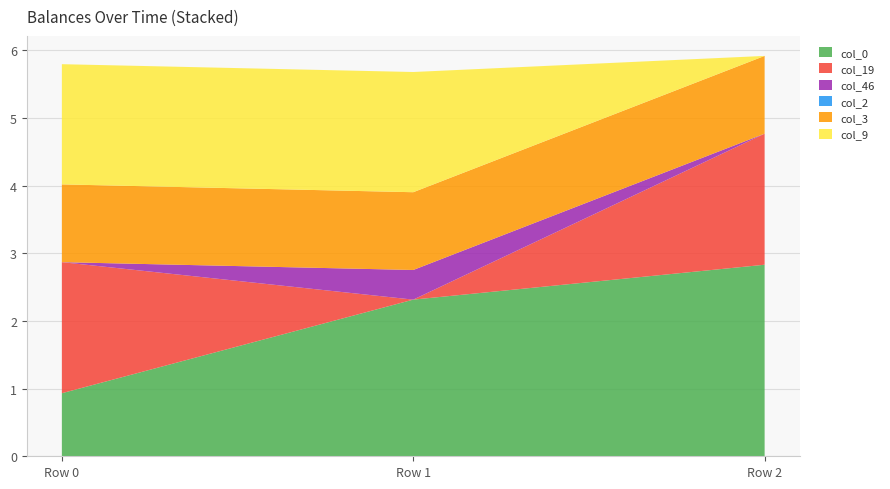

What is the total value across all series at Row 1?

5.7